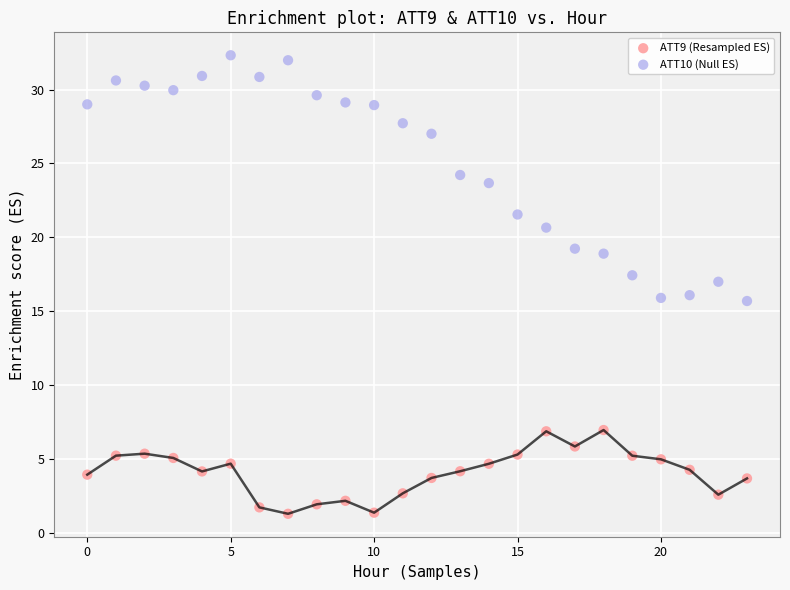

Which series has the largest Y range (max minus min)?

ATT10 (Null ES)